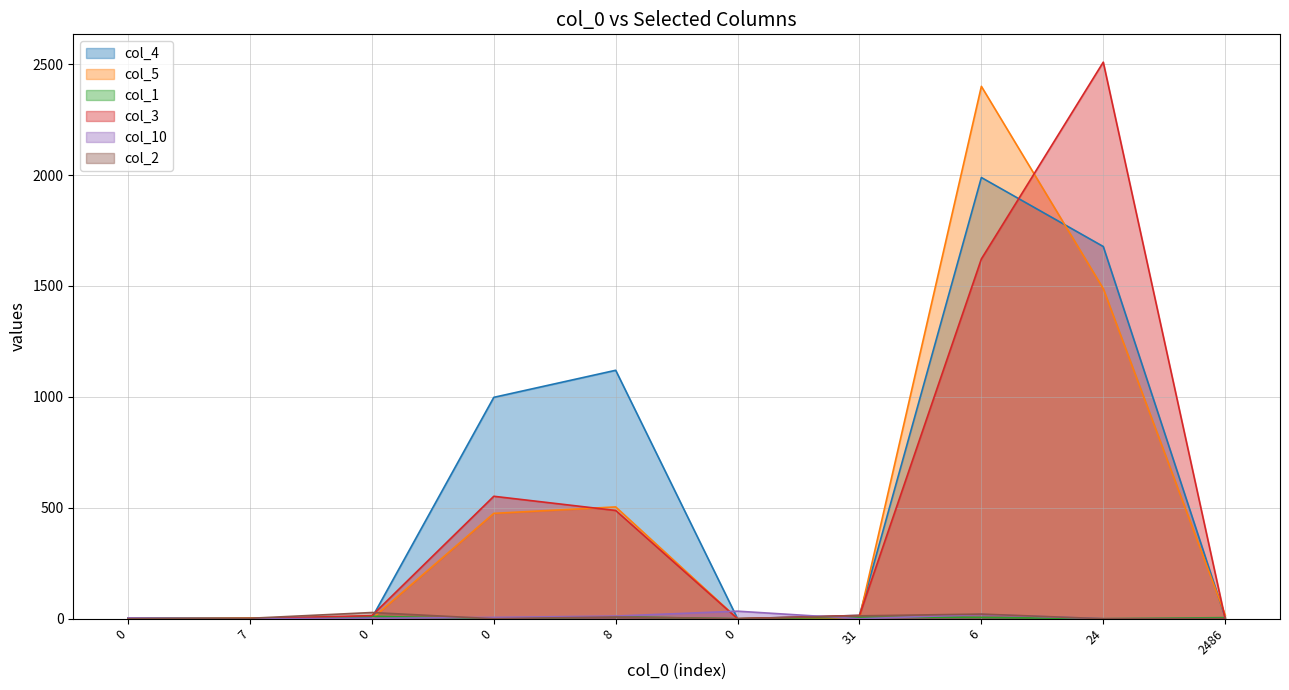

How many positive values does the col_10 series have?

6